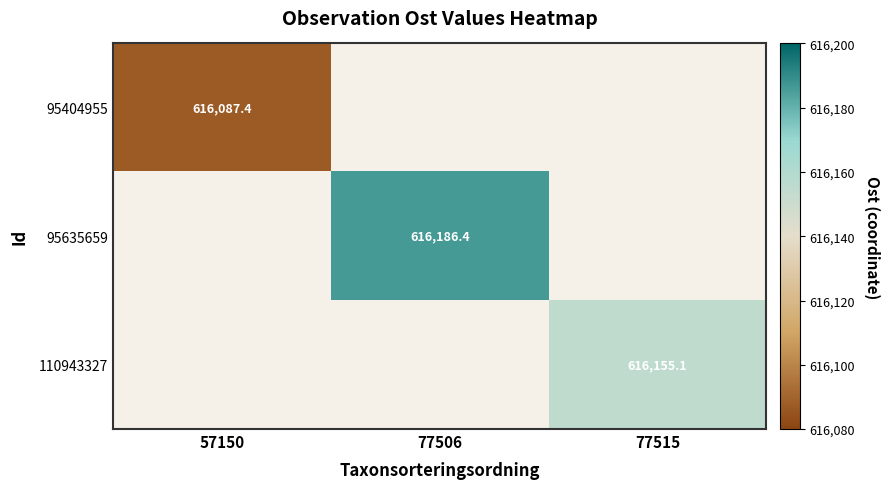

Is the value of 95635659 at 77506 greater than the value of 110943327 at 77515?

Yes